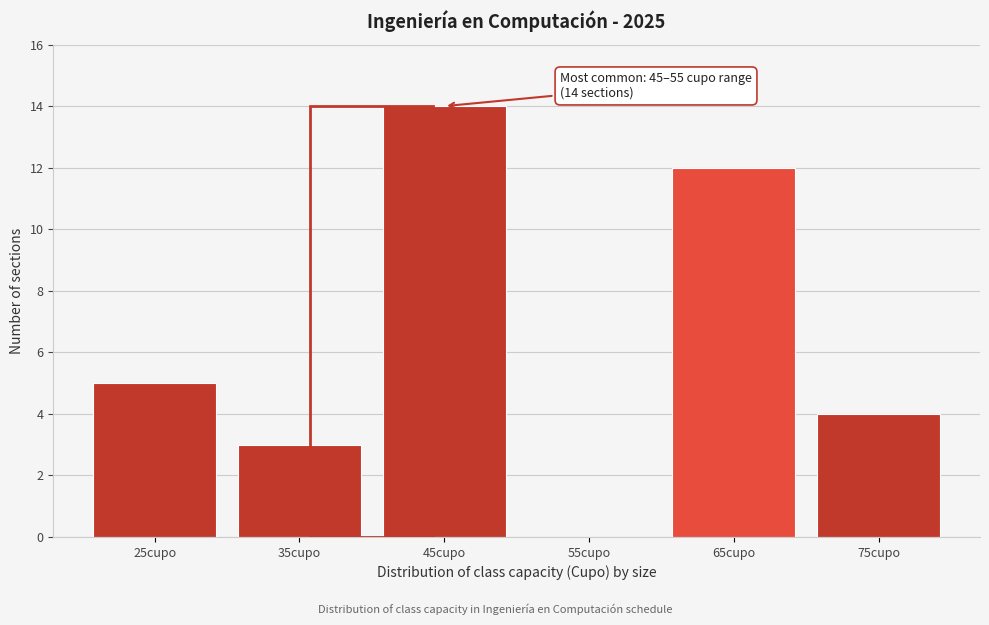

Reading left to right, transcribe all the data shown in this chart.

25cupo=5	35cupo=3	45cupo=14	55cupo=0	65cupo=12	75cupo=4